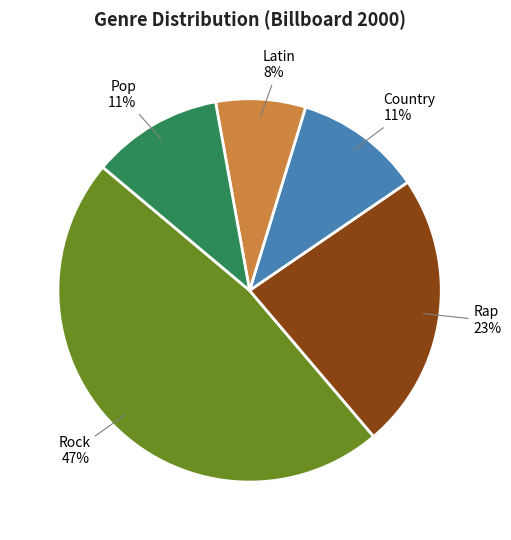

What percentage is the Pop slice, to the nearest percent?

11%